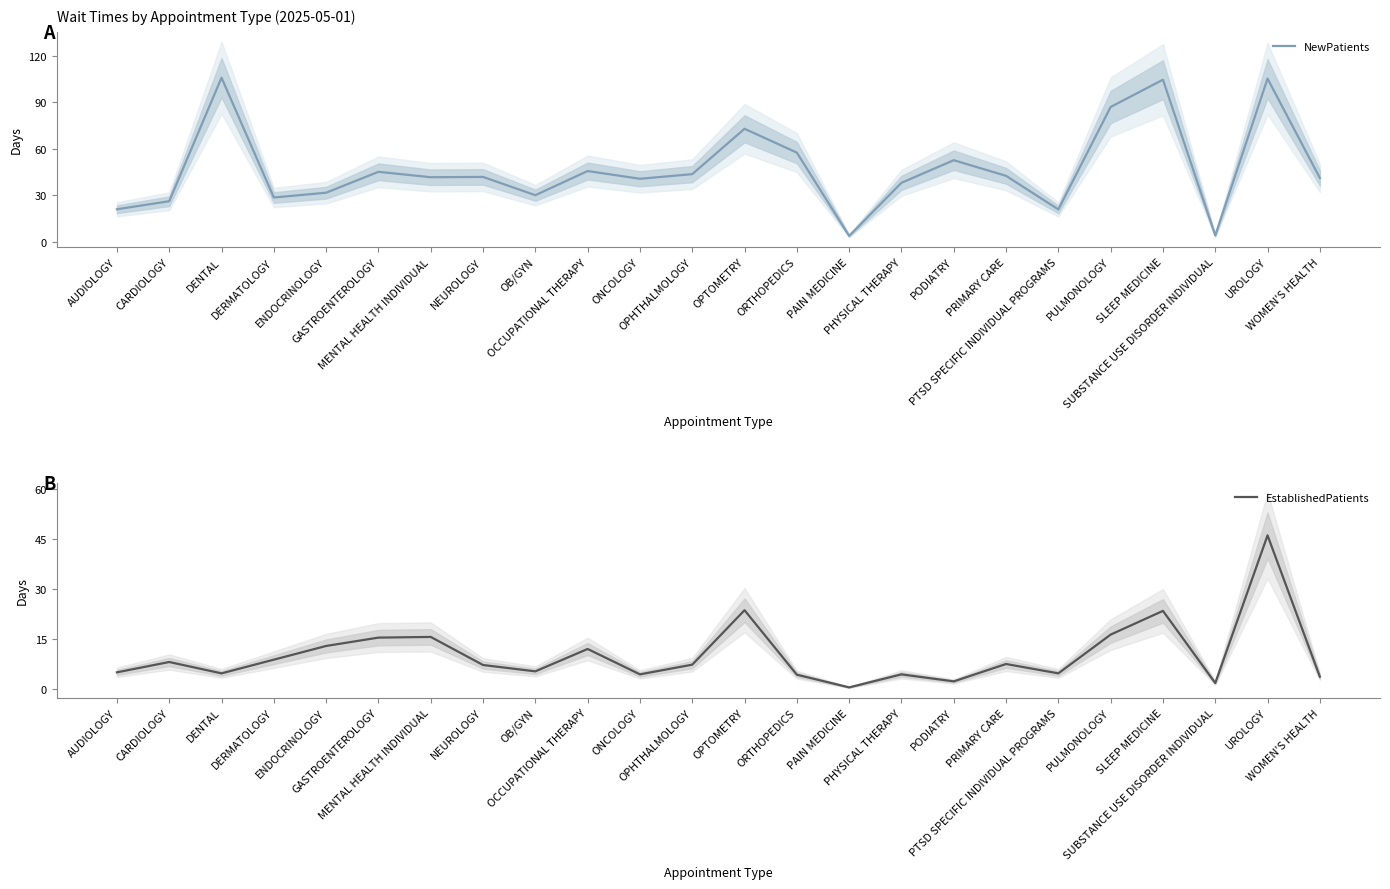

What value does the NewPatients series have at DERMATOLOGY?

28.5